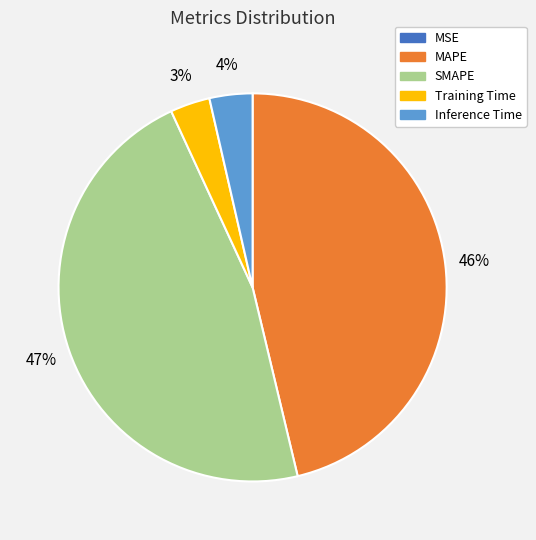

To the nearest percent, what is the difference between the SMAPE and MAPE slice percentages?

1%